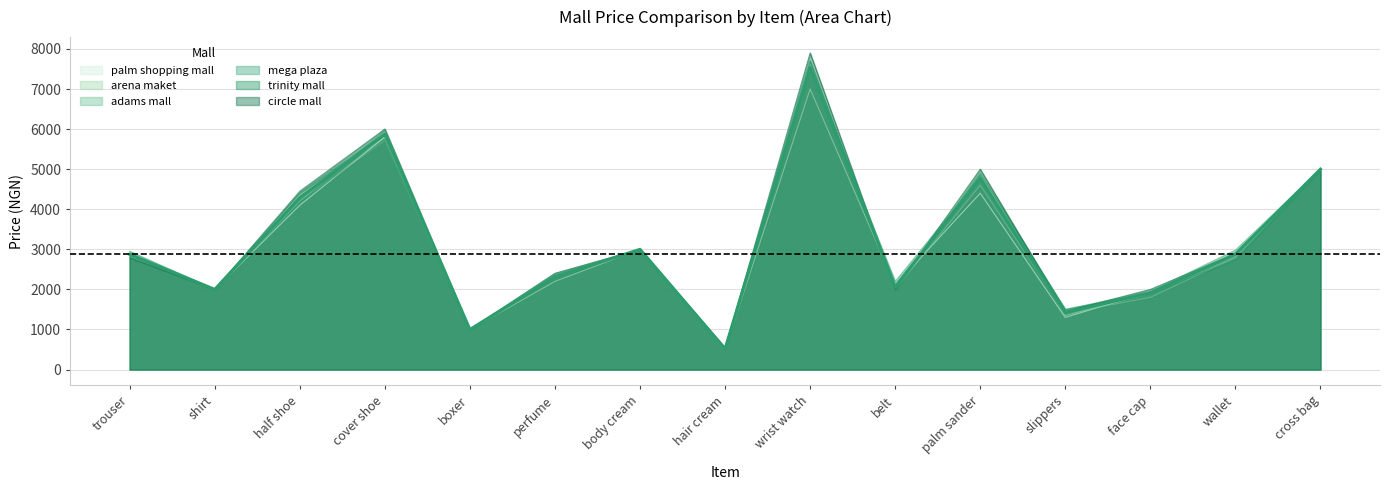

Rank the series at body cream from lowest to highest value.

palm shopping mall, adams mall, mega plaza, arena maket, circle mall, trinity mall